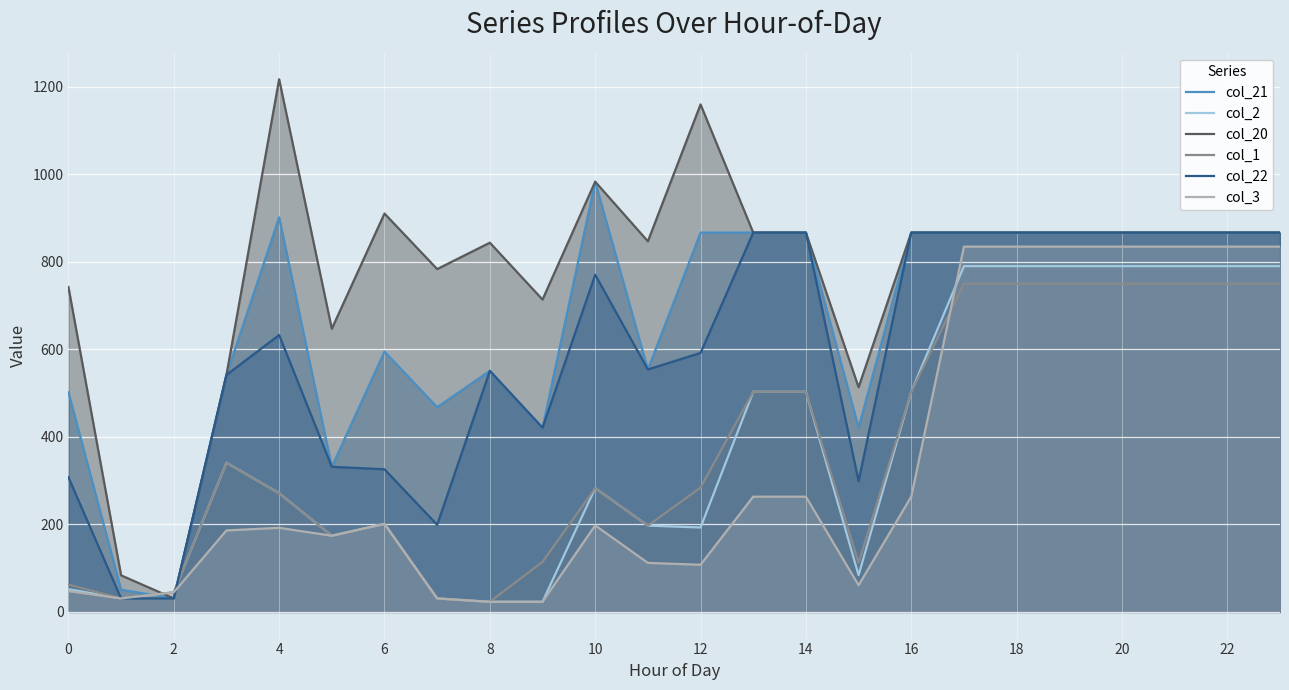

True or false: col_22 and col_1 cross at least once.

True